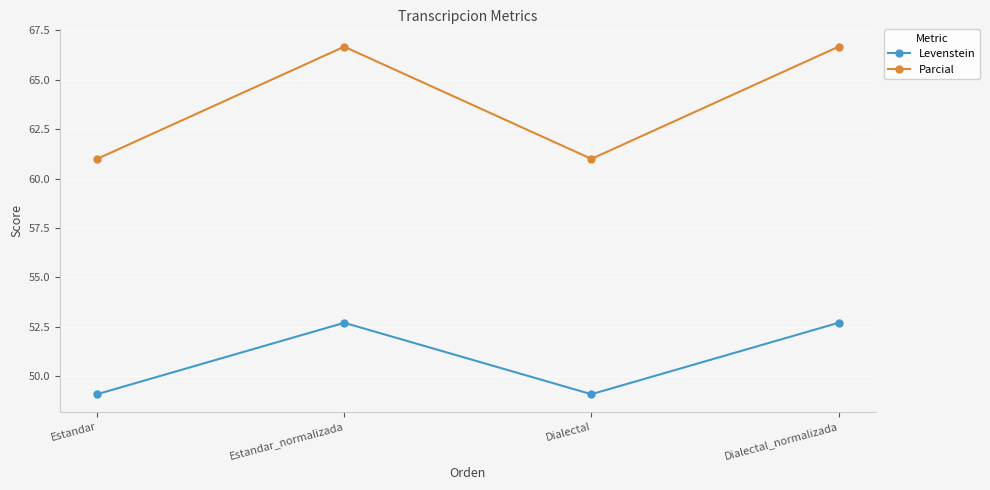

Which series has the largest total across all categories?

Parcial